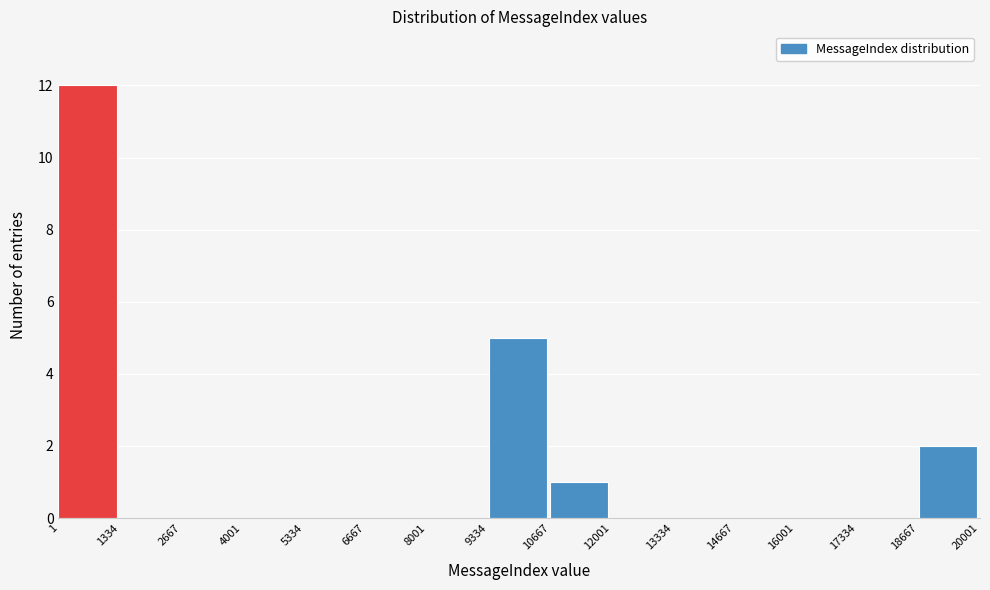

Which range on the x-axis has the tallest bar?

1 to 1334